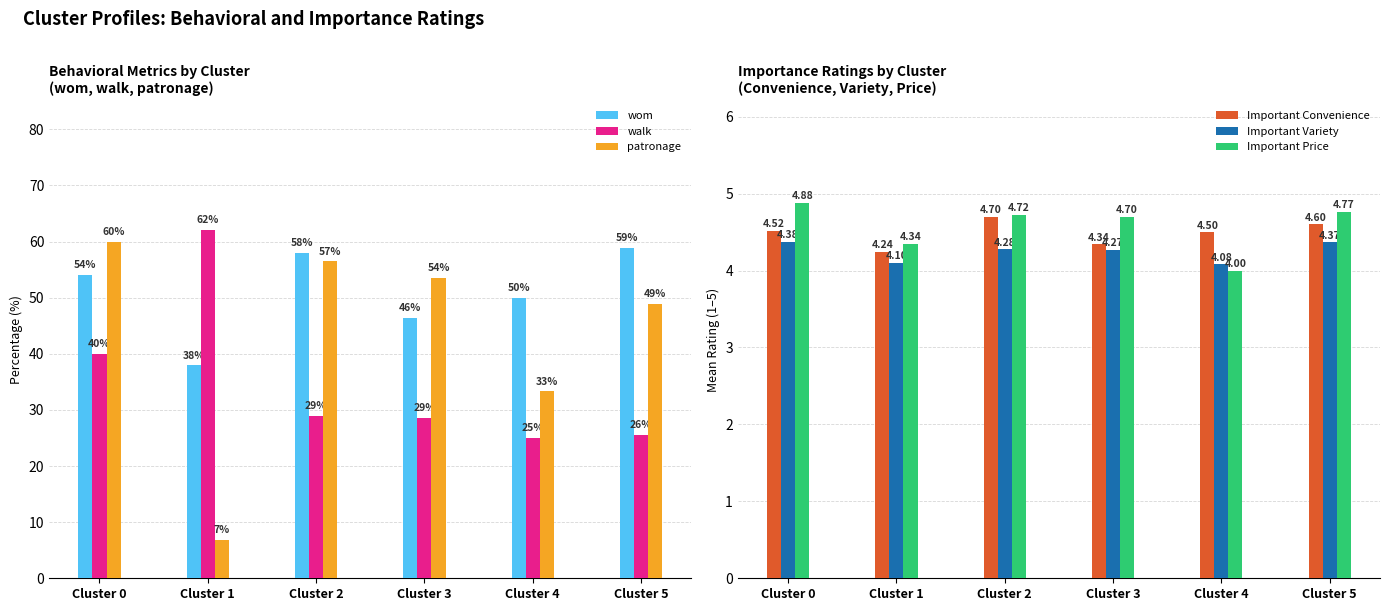

At which label is walk closest to 43?

Cluster 0